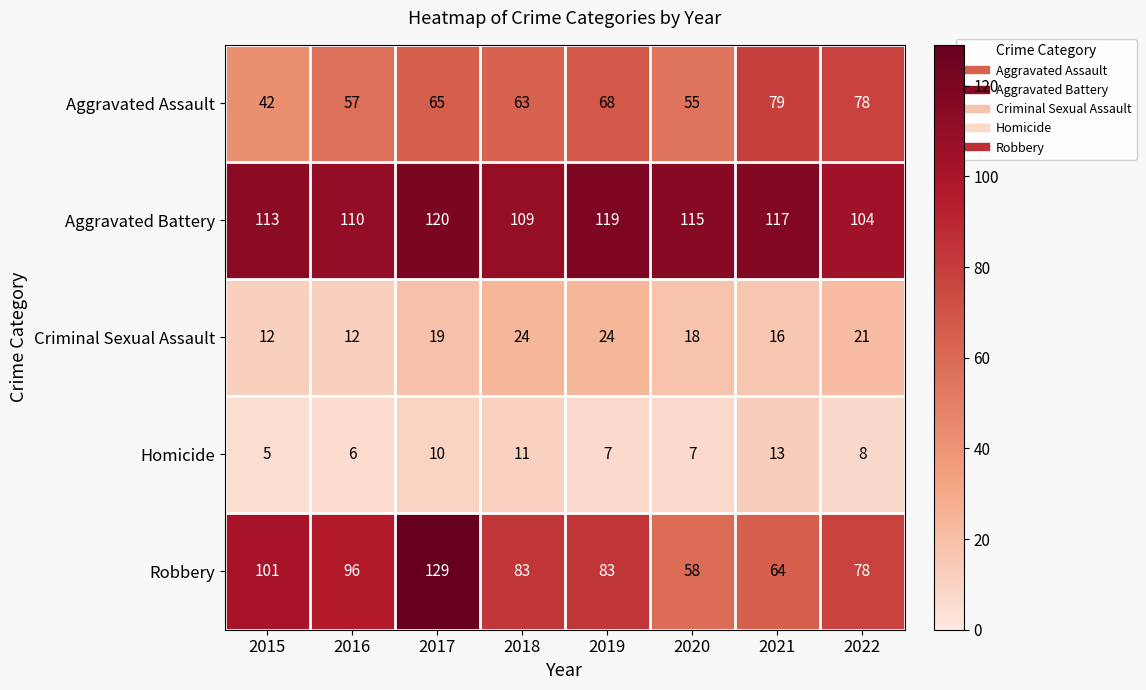

Is it true that Aggravated Assault equals 18 at 2020?

False